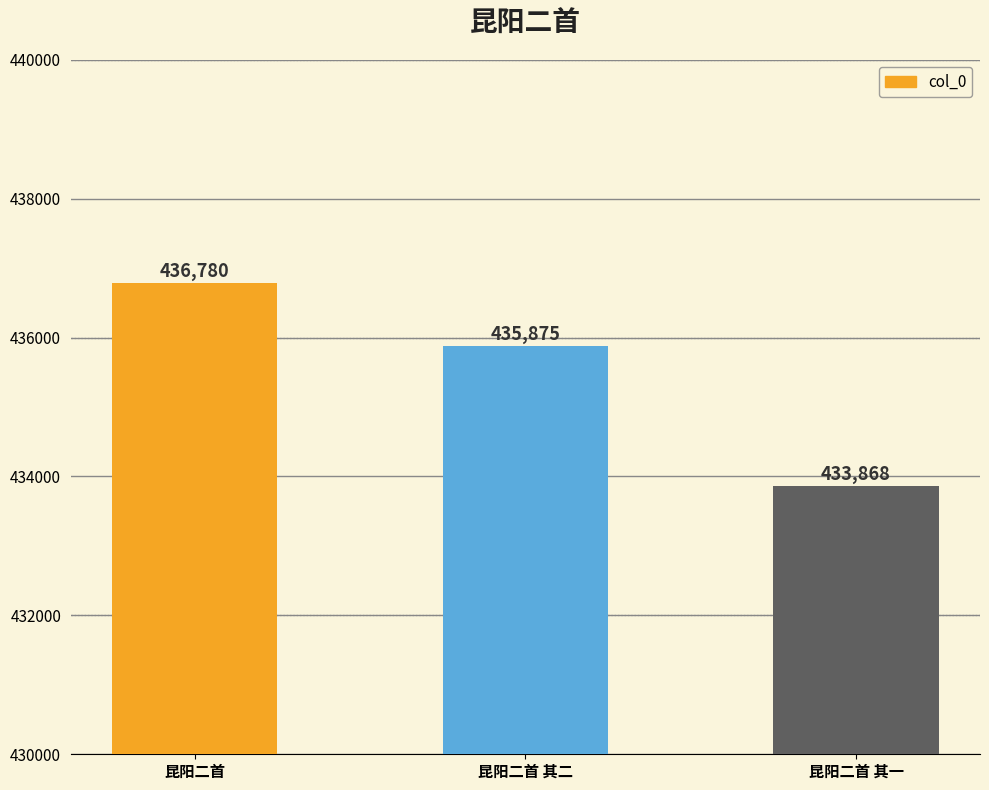

How many values are below 435875?

1